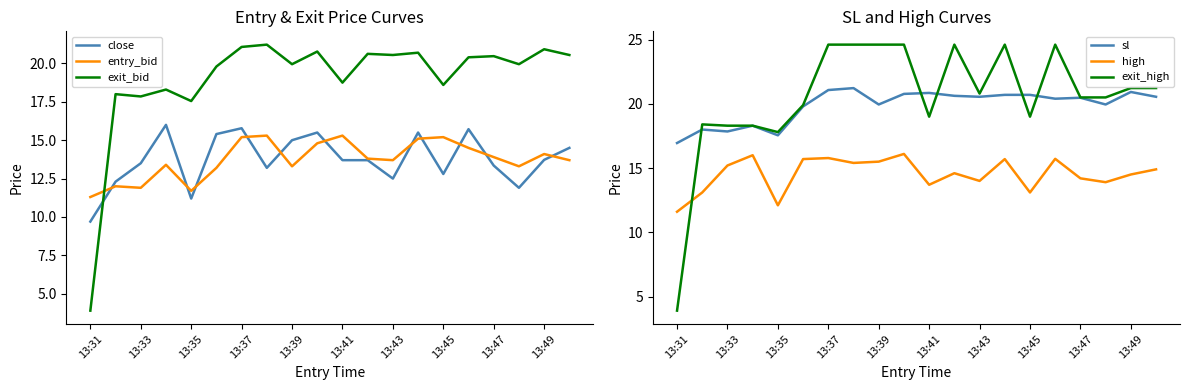

What is the highest value of the high series?

16.1